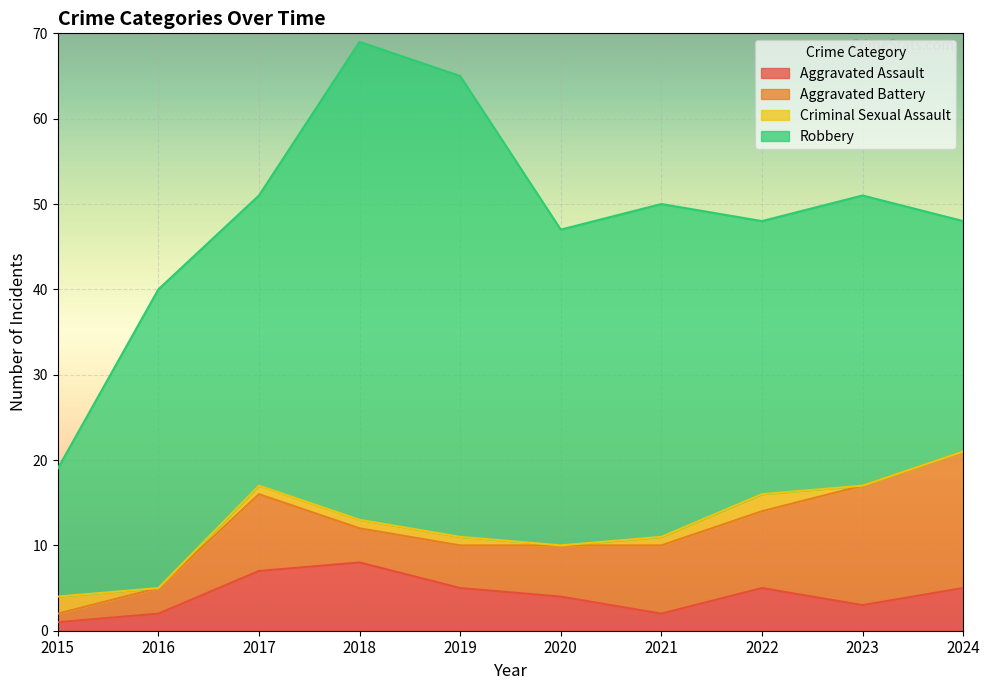

How many interior local peaks does the Aggravated Battery series have?

1